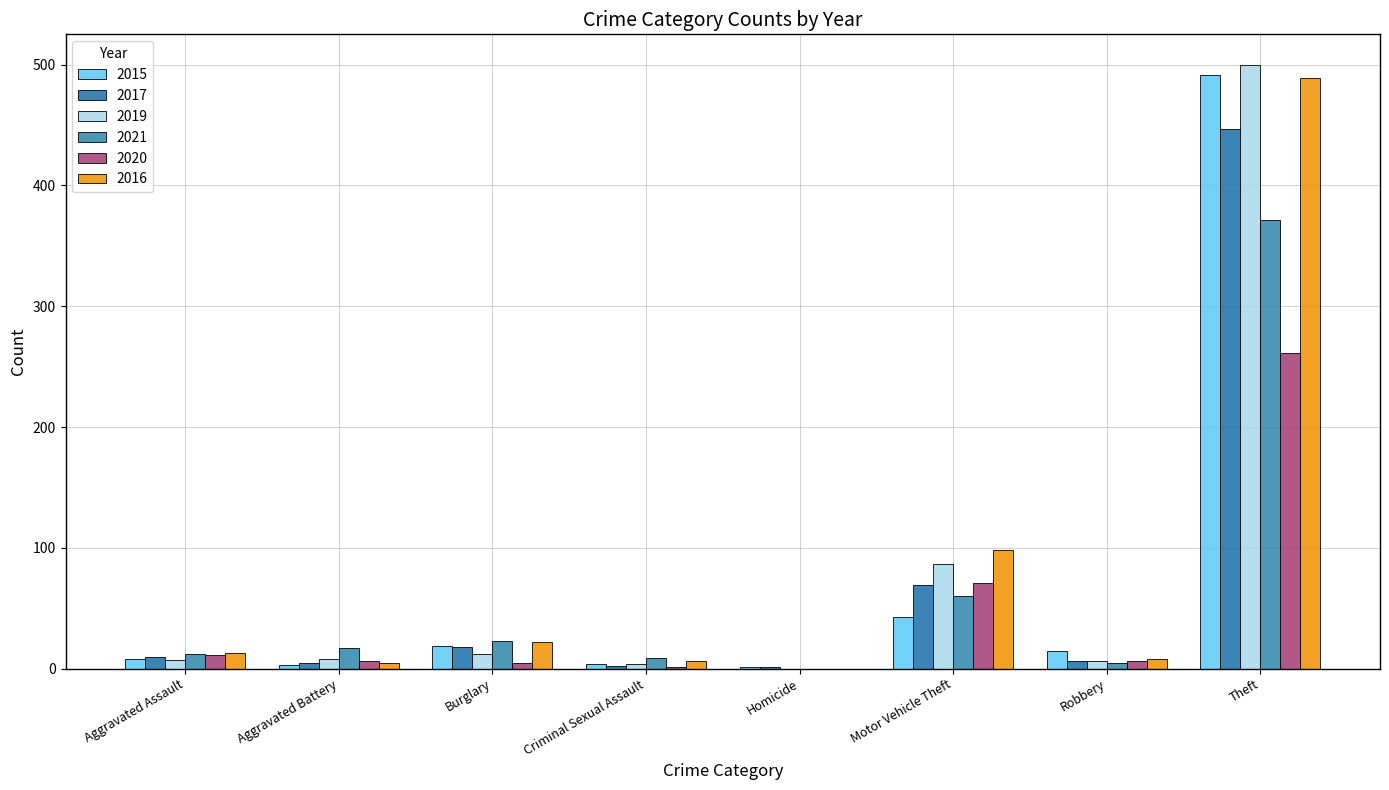

Which category has the lowest value in the 2019 series?

Homicide